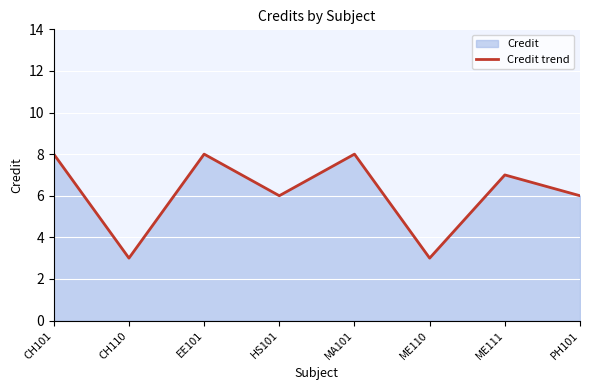

What is the sum of the values at ME111 and EE101?

15